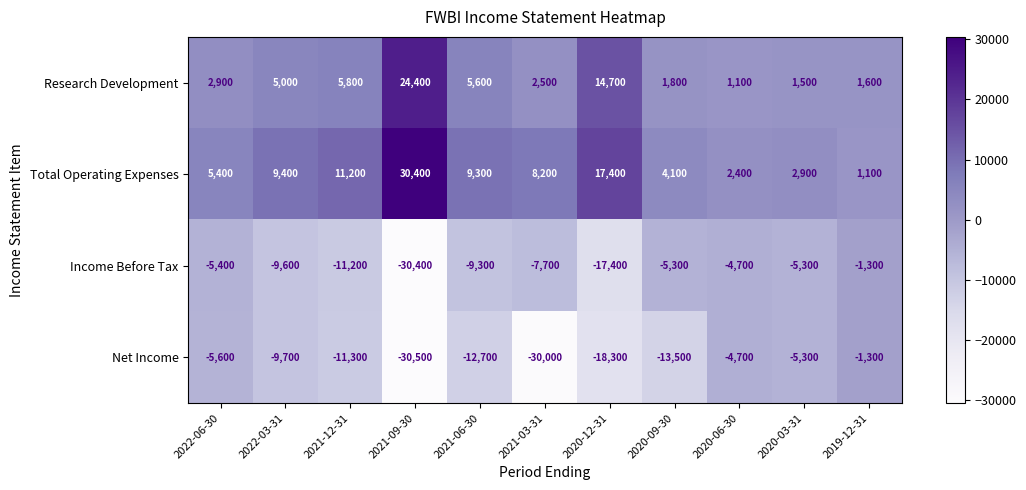

What is the sum of the Net Income values at 2020-03-31 and 2022-06-30?

-10900